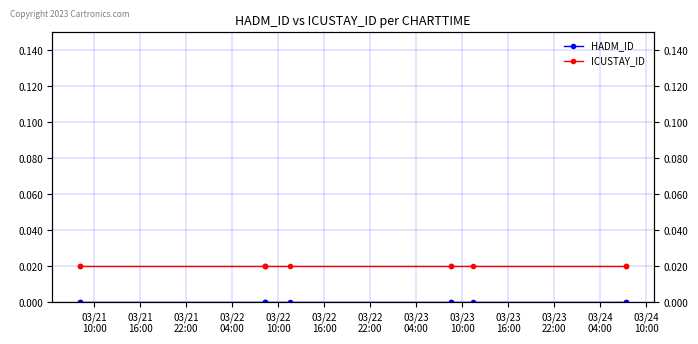

True or false: ICUSTAY_ID has a value of 0.0 at 03/22
04:00.

False